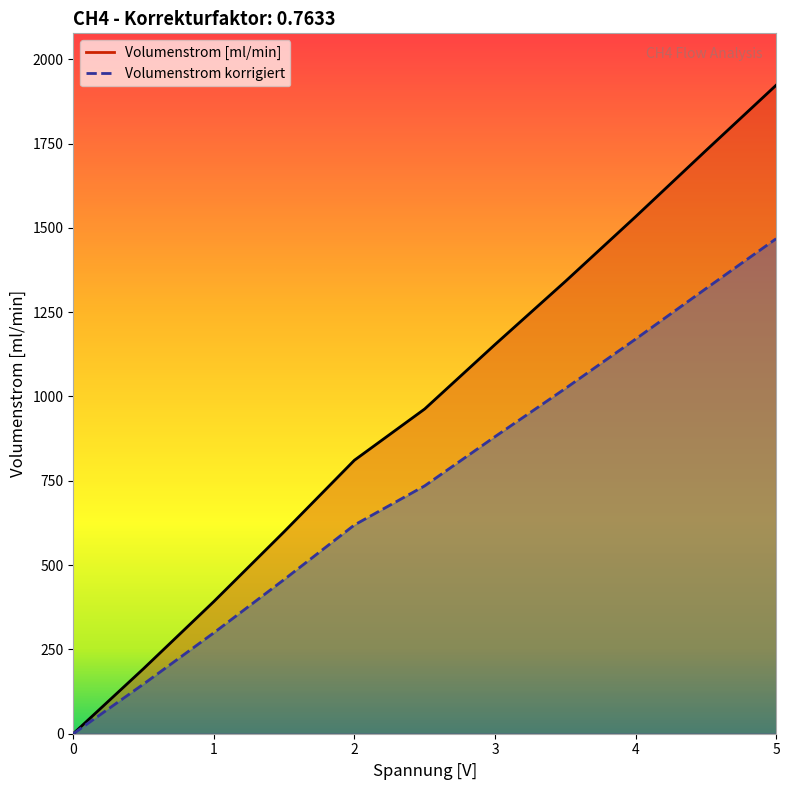

True or false: Volumenstrom korrigiert has more than 2 interior local peaks.

False